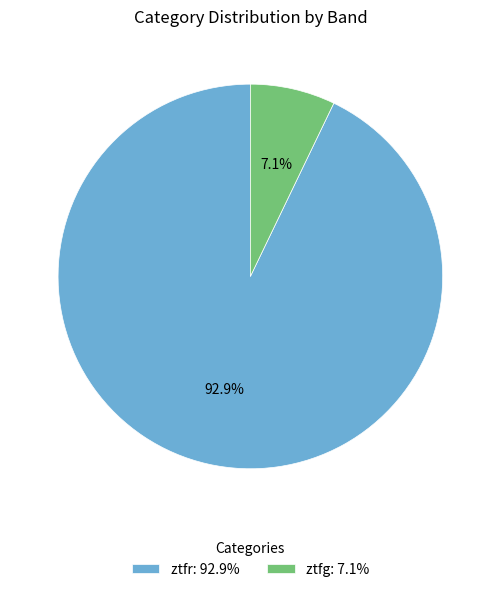

Rank the categories by value from highest to lowest.

ztfr, ztfg